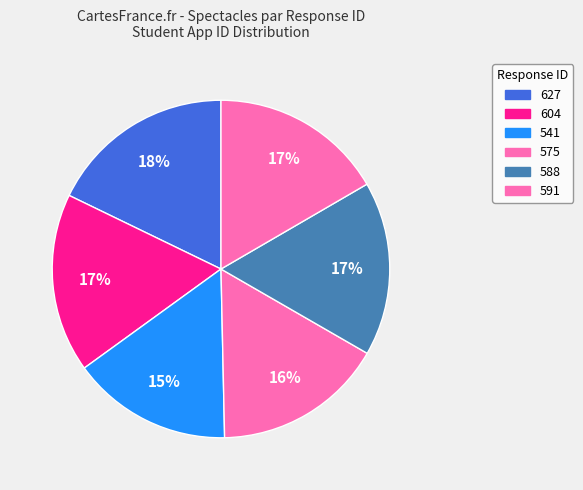

What portion of the pie excludes 588?

83.3%